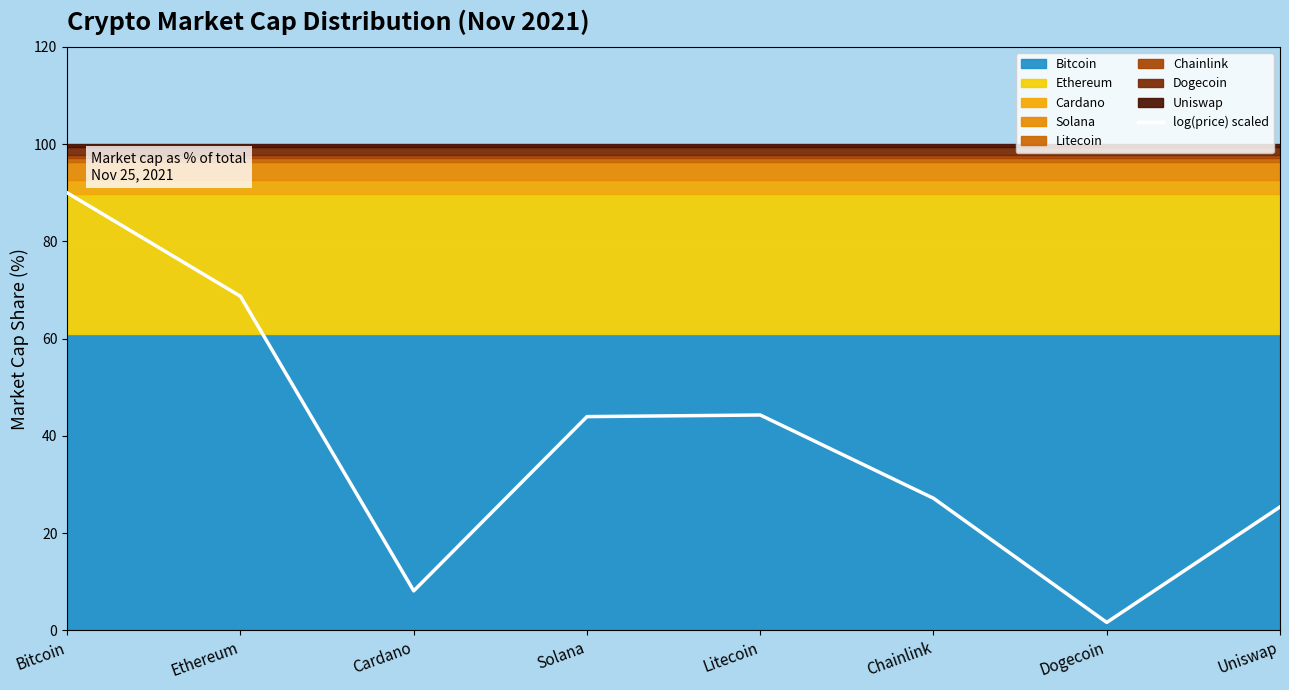

Reading left to right, list all the values displayed in this chart.

90.0	68.7	8.1	44.0	44.3	27.2	1.6	25.4